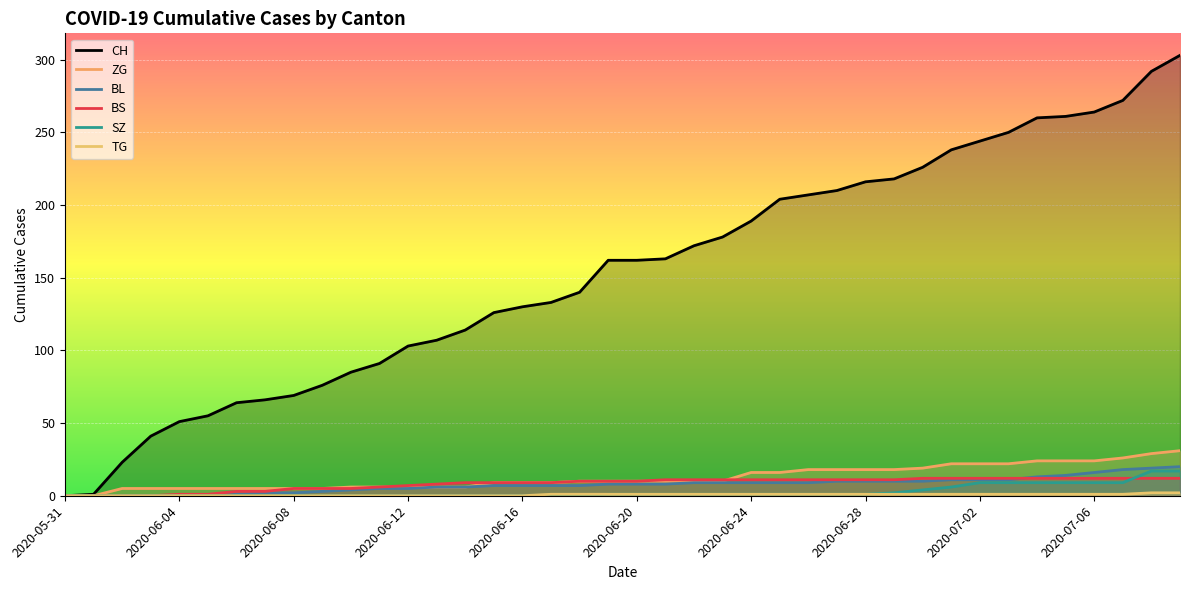

What is the sum of the BL values at 15 and 2020-05-31?

7